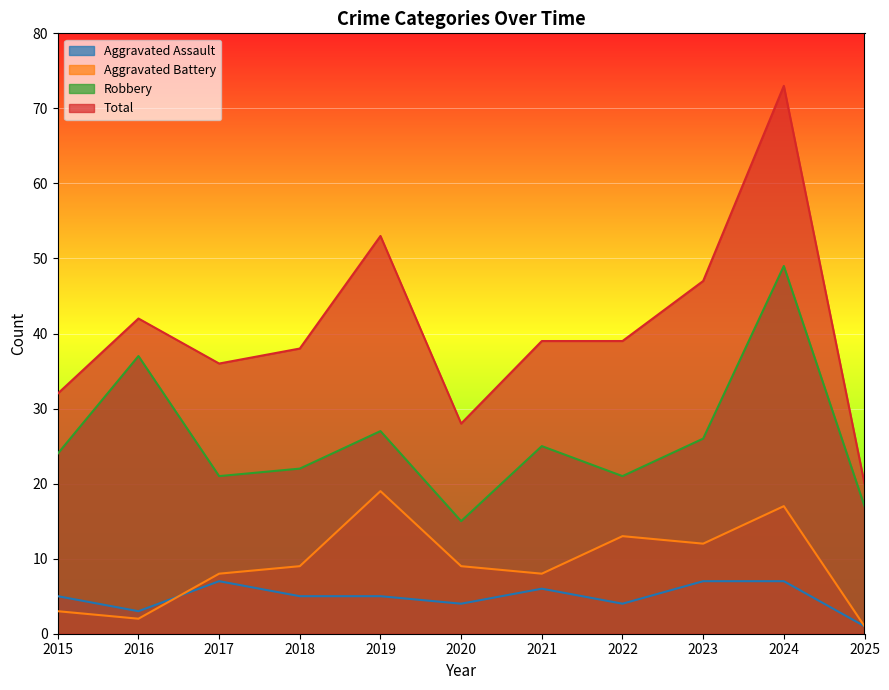

How many data points in Aggravated Battery are above 9?

4